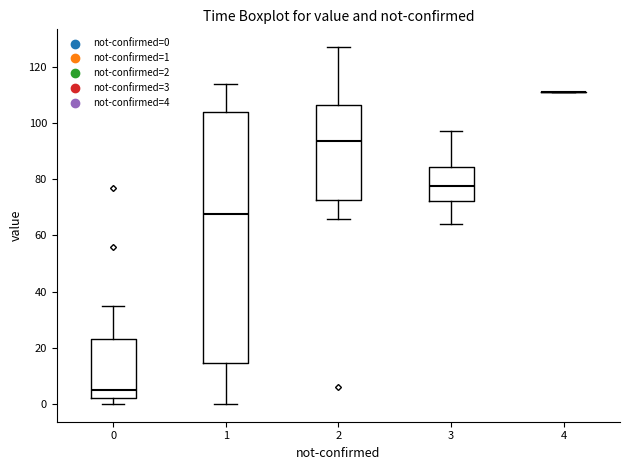

Reading left to right, read every box against the y-axis: the position of its median line, the range the box covers, and the ends of its whiskers. The values are not printed on the chart, so give them approximately, as read against the axis.

0: median 6, box 2 to 24, whiskers 0 to 36
1: median 68, box 14 to 104, whiskers 0 to 114
2: median 94, box 72 to 106, whiskers 66 to 128
3: median 78, box 72 to 84, whiskers 64 to 98
4: box collapsed to a line at 112, whiskers 112 to 112